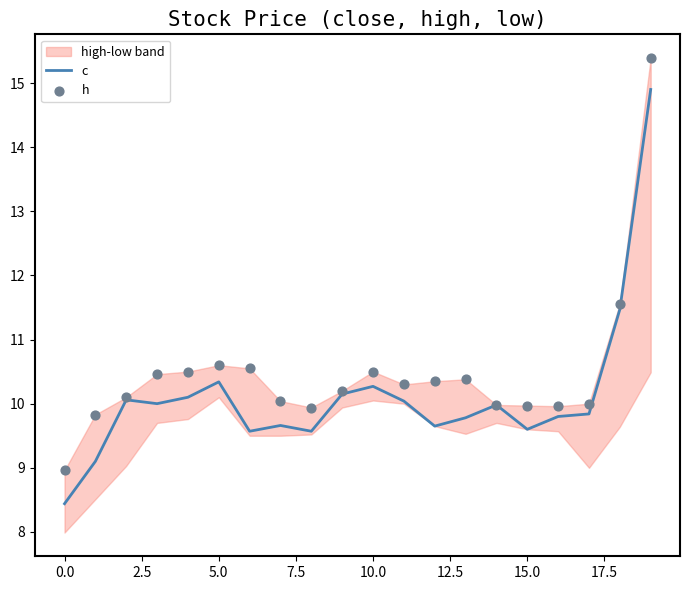

Which series has the largest Y range (max minus min)?

c